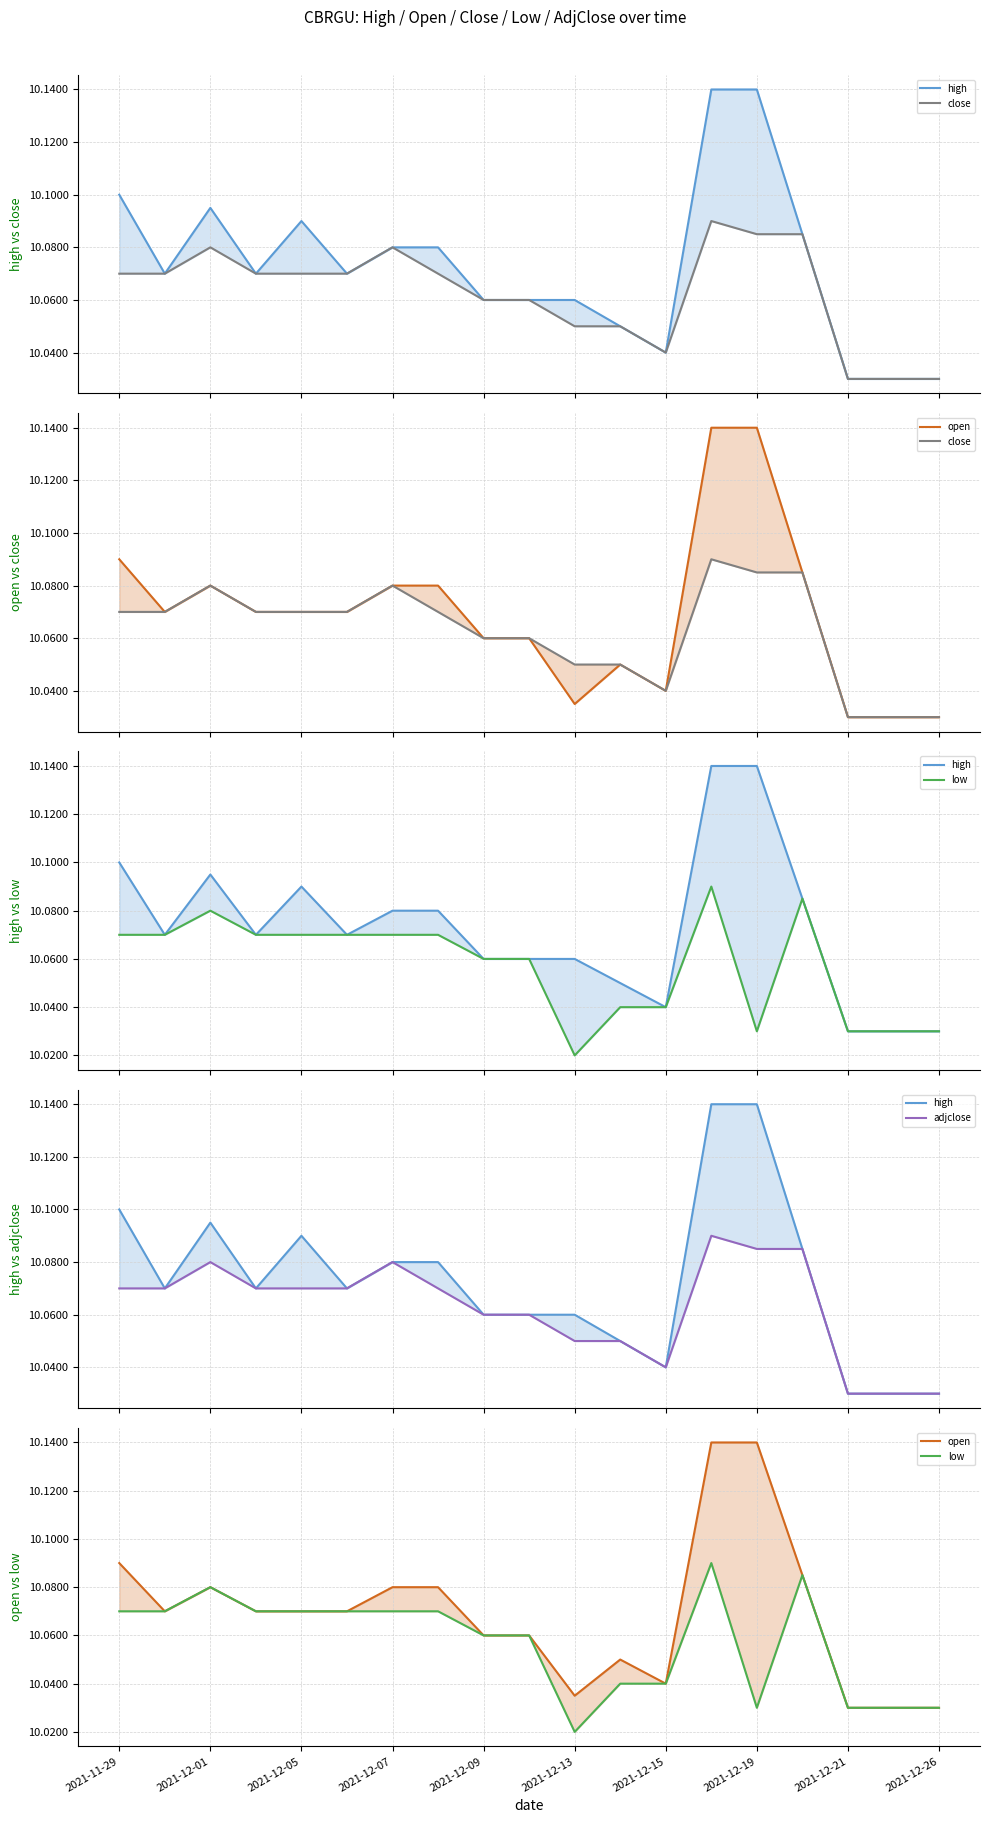

Reading left to right, transcribe all the data shown in this chart.

high: 10.1	10.1	10.1	10.1	10.1	10.1	10.1	10.1	10.1	10.1	10.1	10.1	10.0	10.1	10.1	10.1	10.0	10.0	10.0
close: 10.1	10.1	10.1	10.1	10.1	10.1	10.1	10.1	10.1	10.1	10.1	10.1	10.0	10.1	10.1	10.1	10.0	10.0	10.0
open: 10.1	10.1	10.1	10.1	10.1	10.1	10.1	10.1	10.1	10.1	10.0	10.1	10.0	10.1	10.1	10.1	10.0	10.0	10.0
low: 10.1	10.1	10.1	10.1	10.1	10.1	10.1	10.1	10.1	10.1	10.0	10.0	10.0	10.1	10.0	10.1	10.0	10.0	10.0
adjclose: 10.1	10.1	10.1	10.1	10.1	10.1	10.1	10.1	10.1	10.1	10.1	10.1	10.0	10.1	10.1	10.1	10.0	10.0	10.0